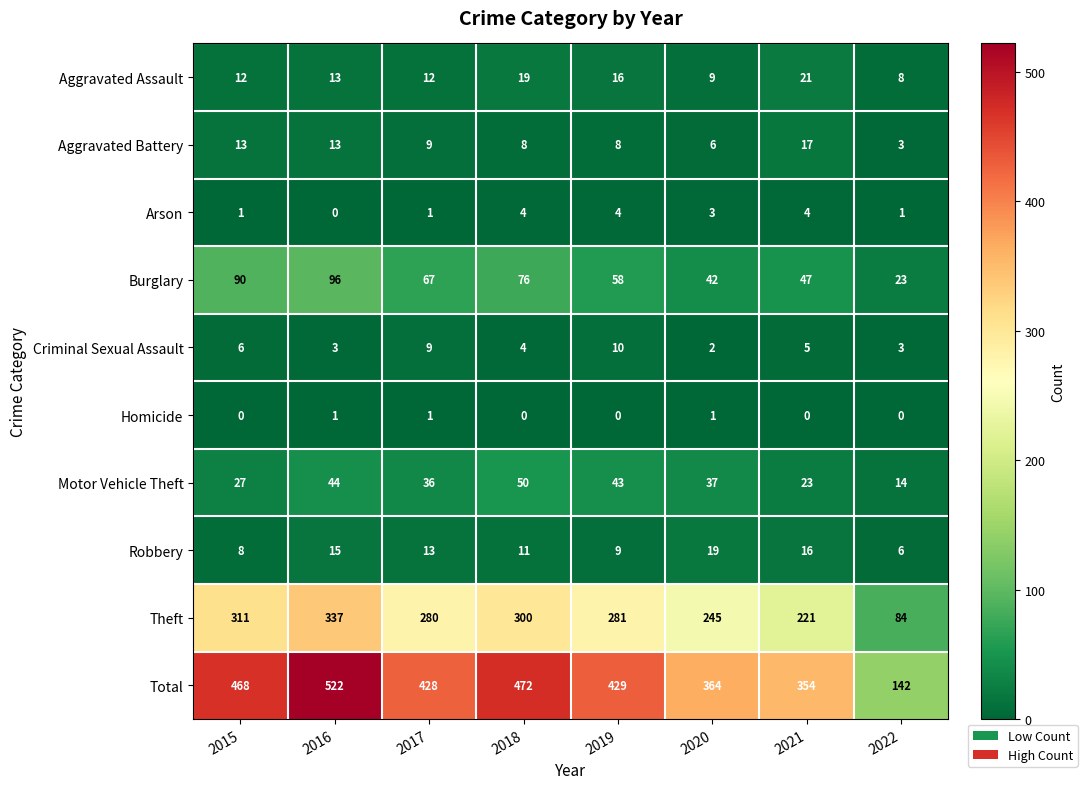

What is the sum of the Aggravated Battery values at 2021 and 2017?

26